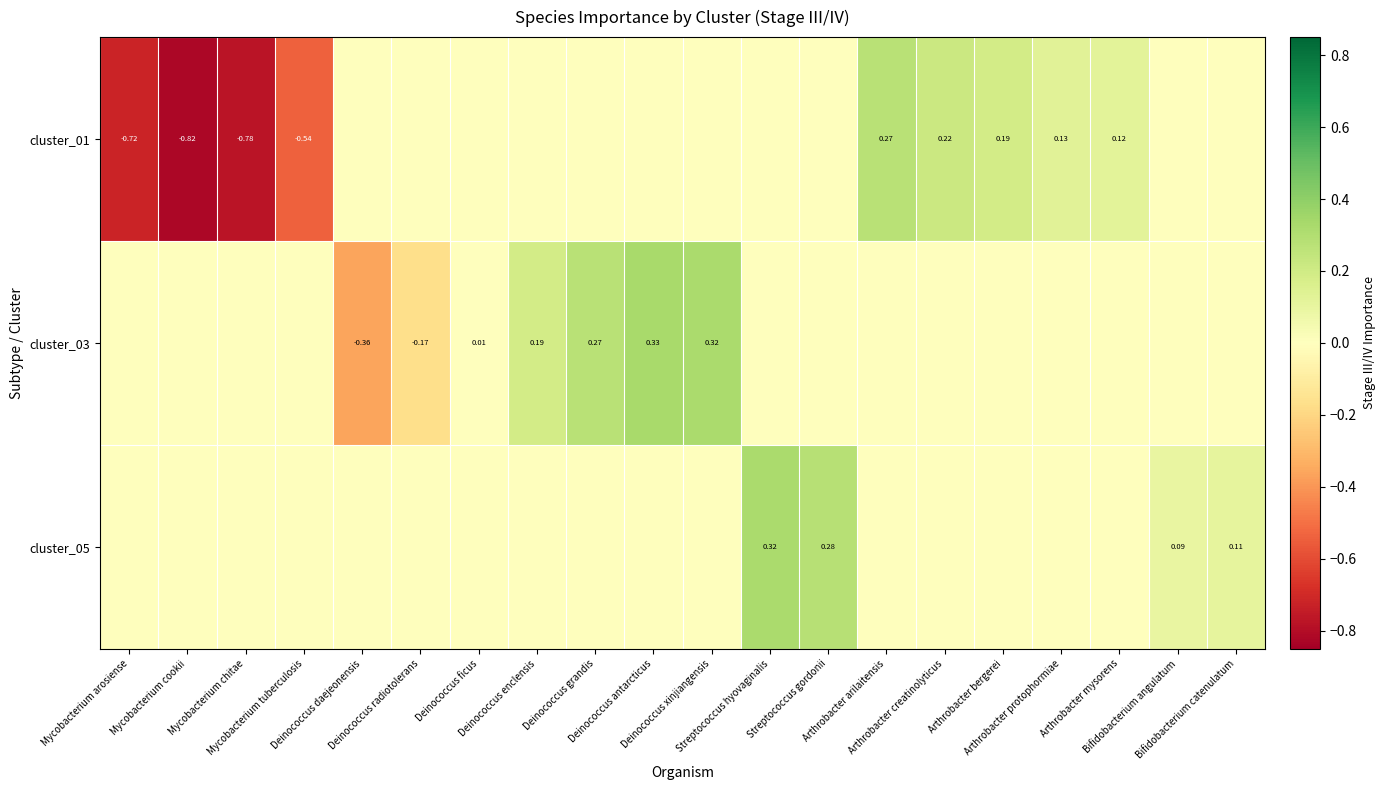

Which series has the largest range (max minus min)?

cluster_01